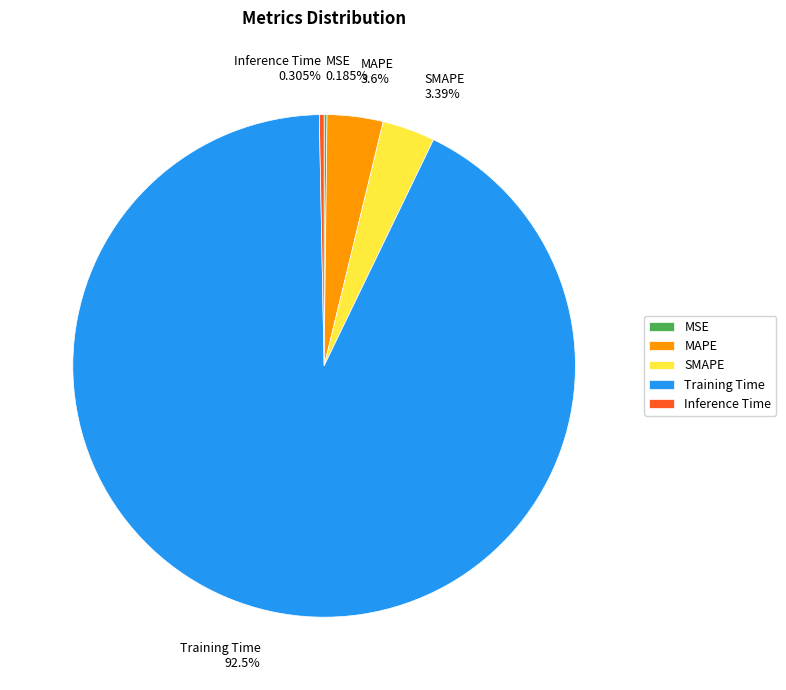

What is the largest slice in the pie chart?

Training Time